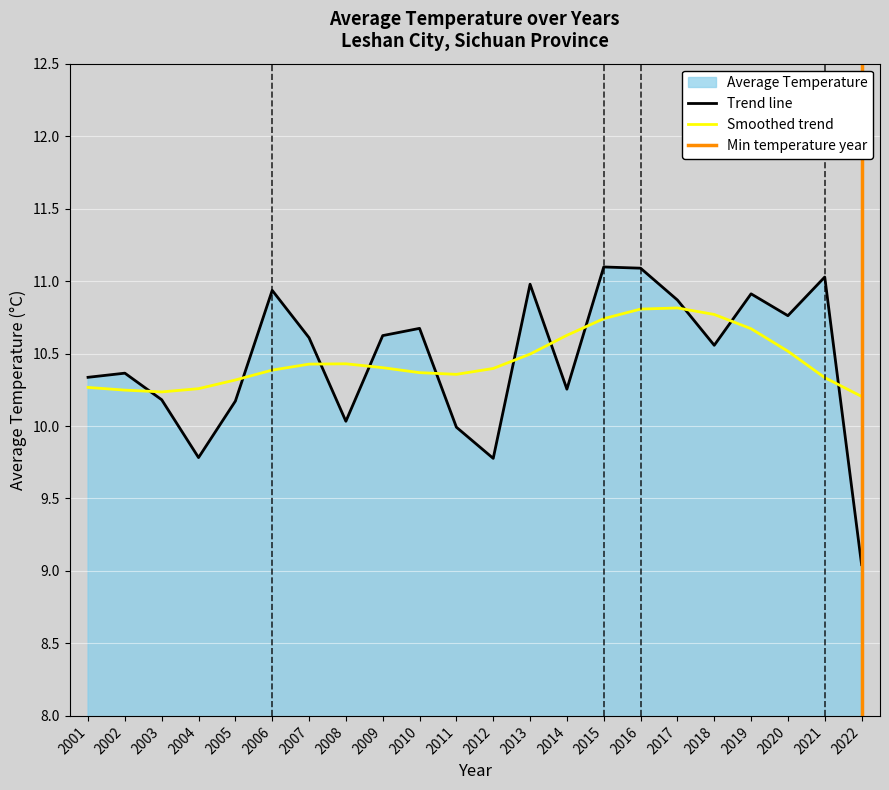

At which category does the chart reach its minimum across all series?

2022